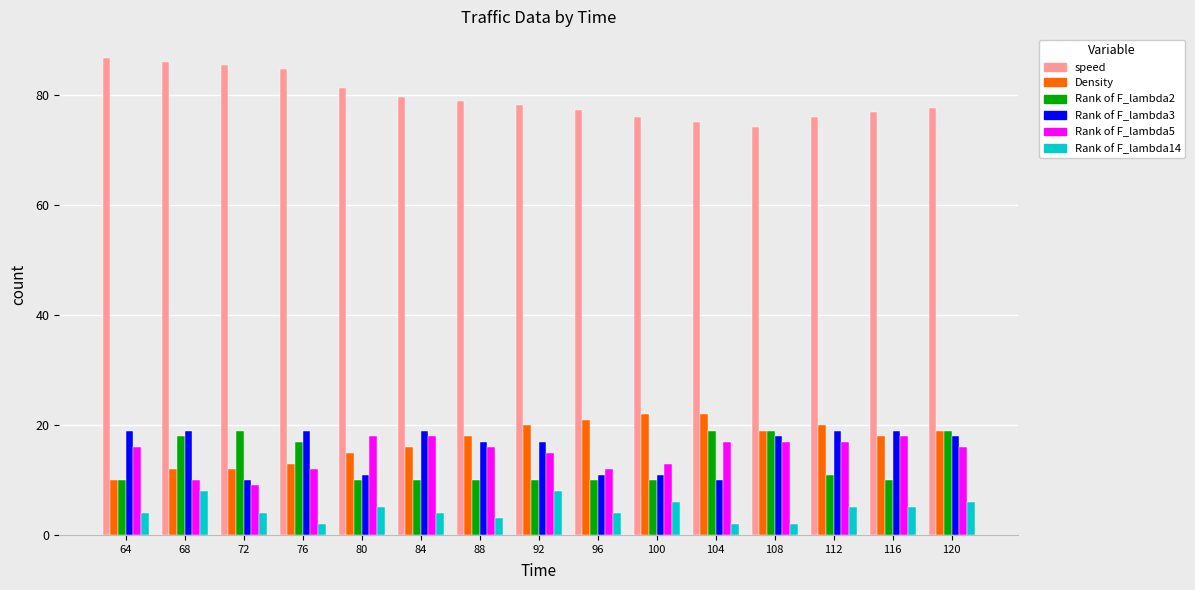

What is the approximate value of Rank of F_lambda14 at 112?

5.0